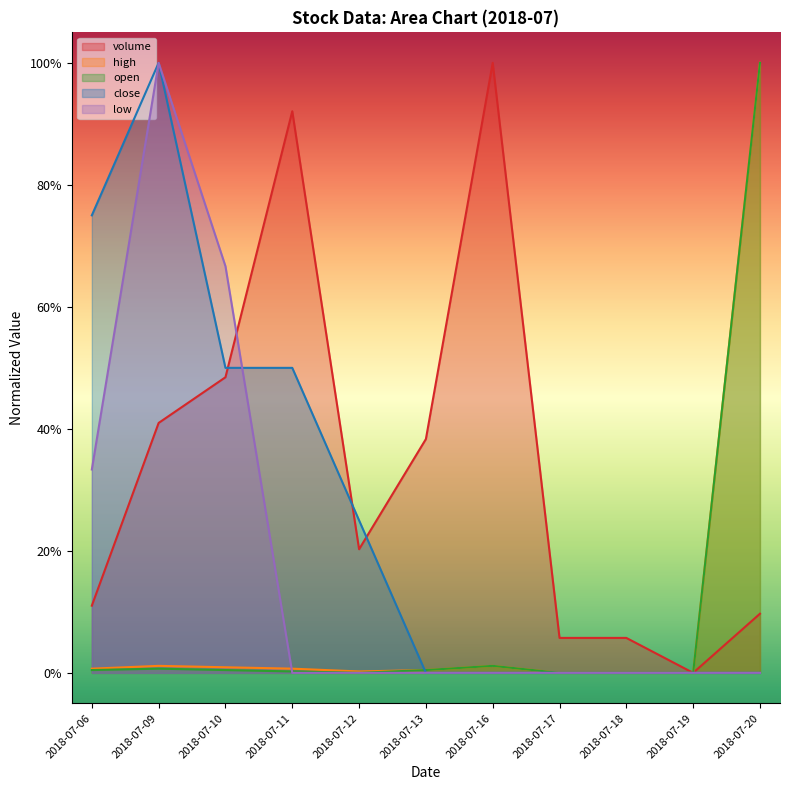

Where is low nearest to the value 0?

2018-07-11